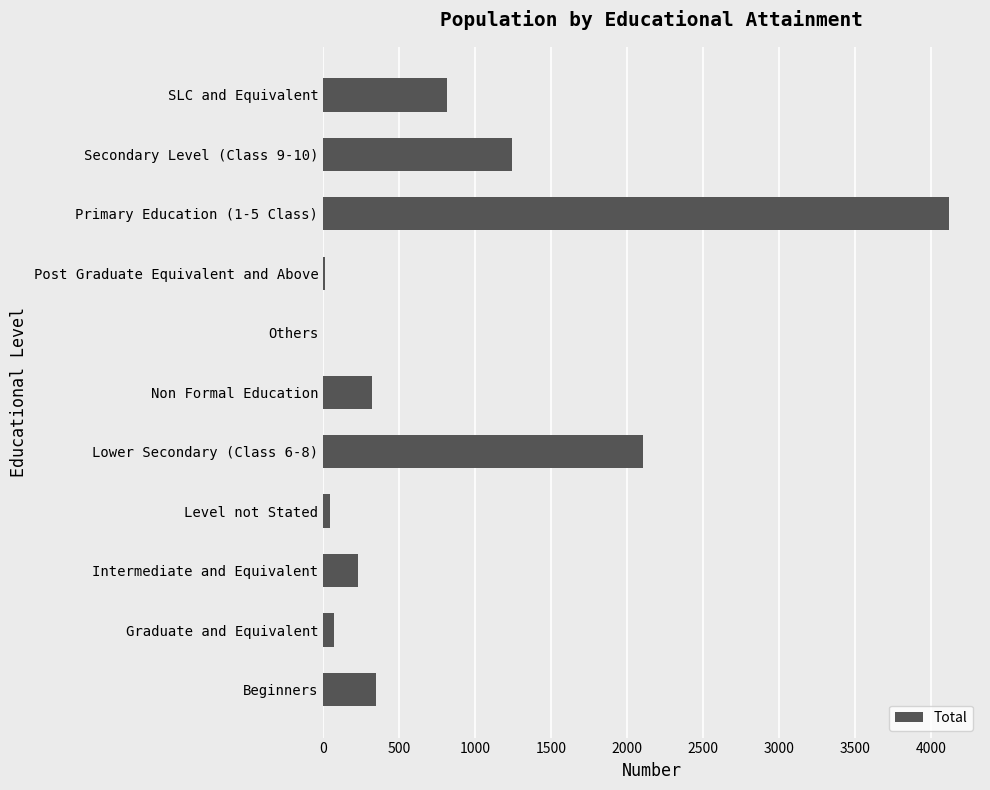

What is the sum of the values at Intermediate and Equivalent and Beginners?

577